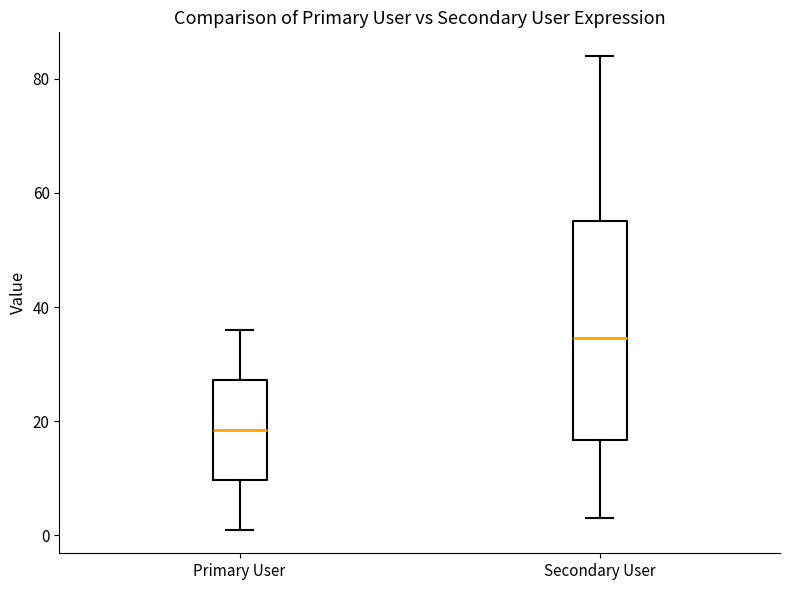

Which box has the highest median line?

Secondary User